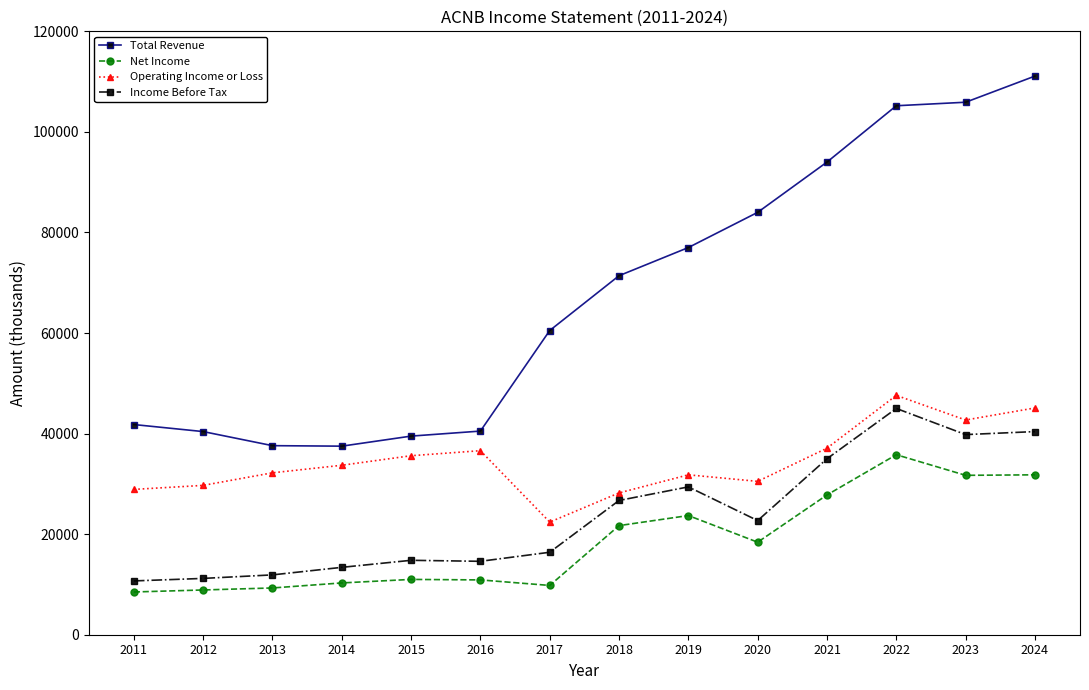

Is it true that Income Before Tax equals 27634 at 2024?

False